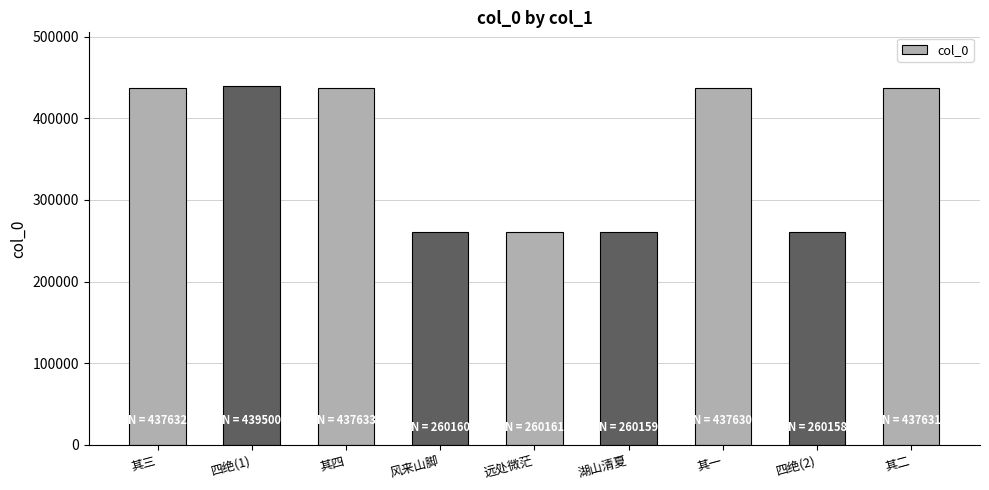

What is the minimum value shown in the chart?

260158